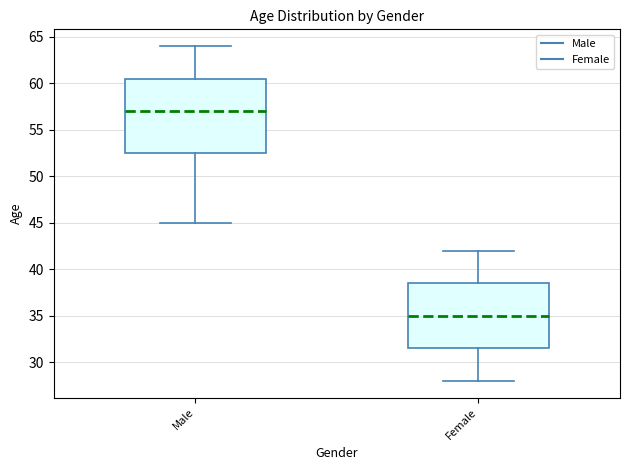

Which box is the tallest, from its lower edge to its upper edge?

Male